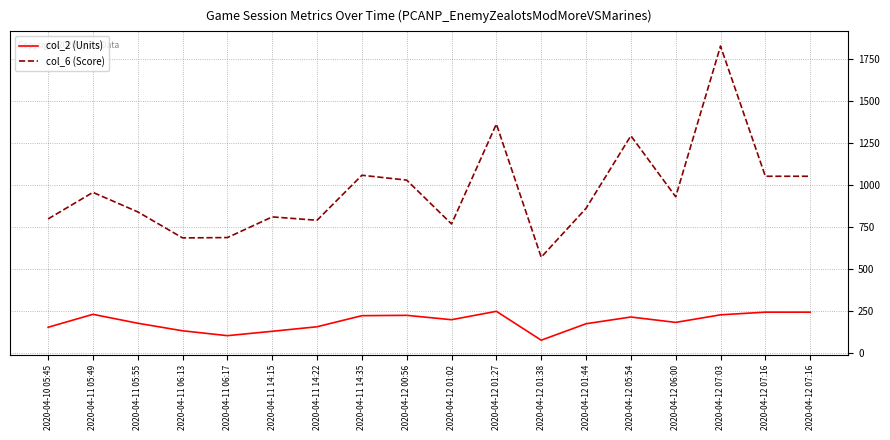

What is the total value across all series at 2020-04-12 01:27?

1613